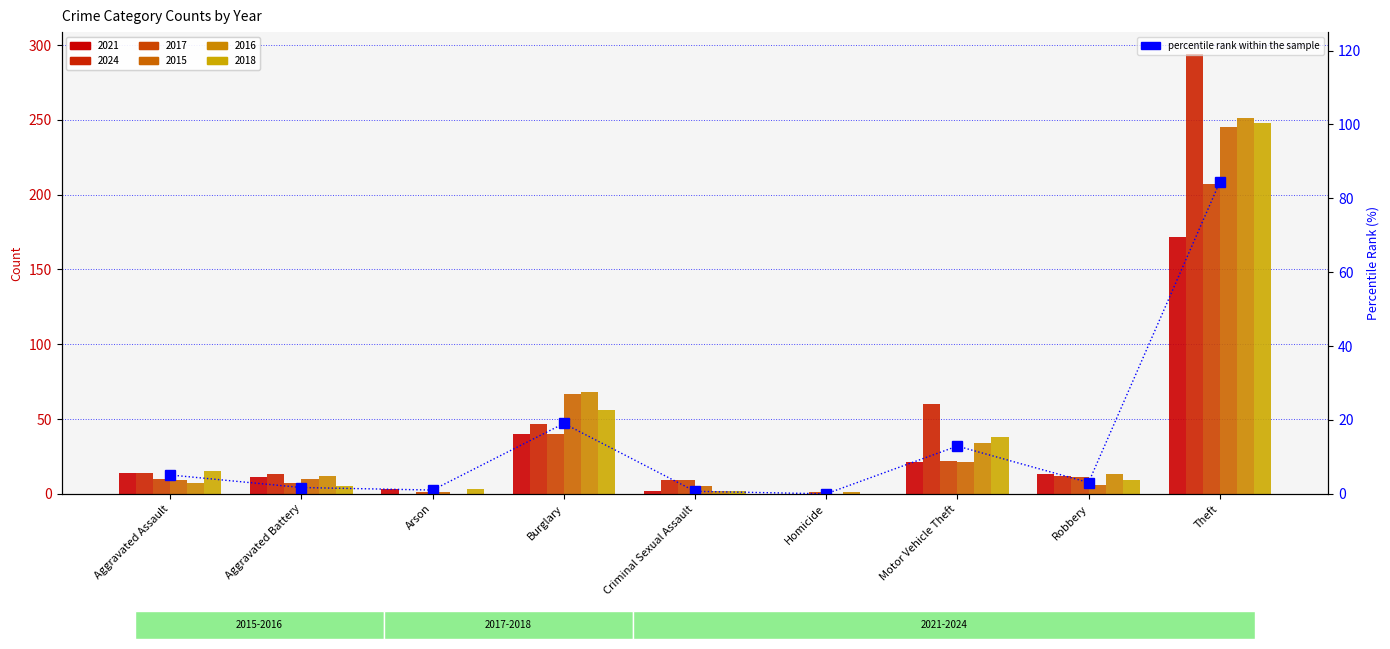

What is the label of the 9th bar from the right?

Aggravated Assault